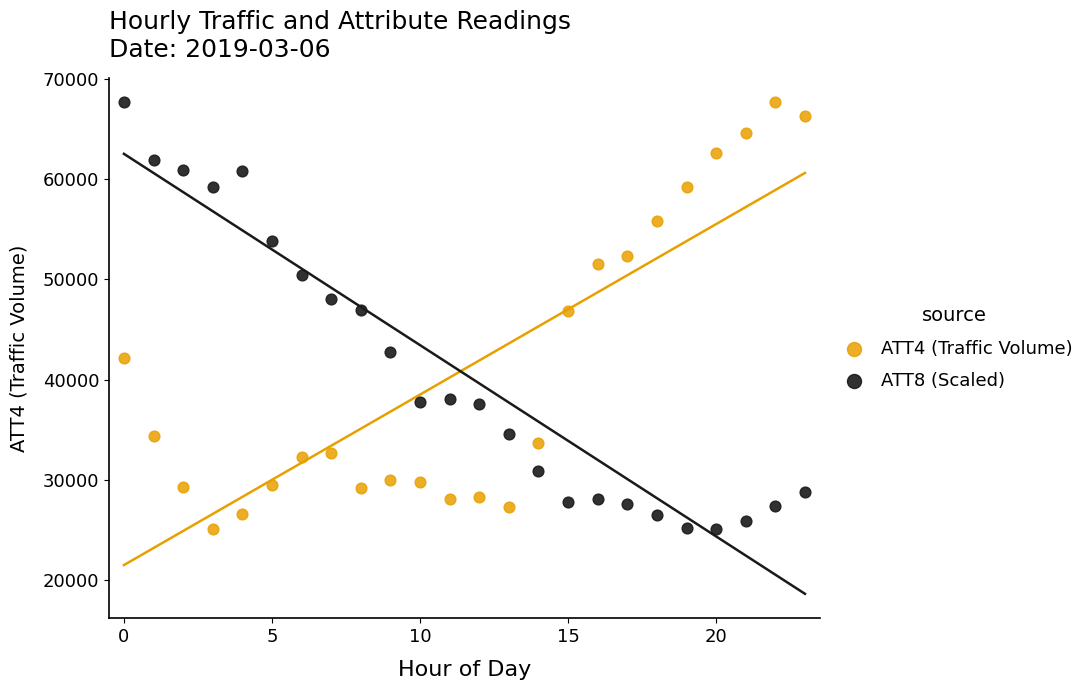

Across all data points, what is the range of Y values (max minus min)?

42600.0